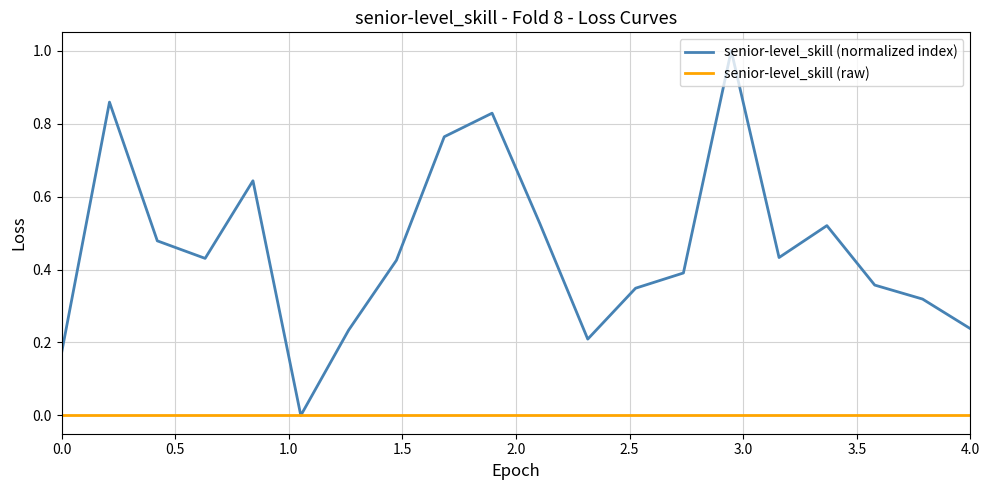

List the series in order of their peak value, lowest first.

senior-level_skill (raw), senior-level_skill (normalized index)